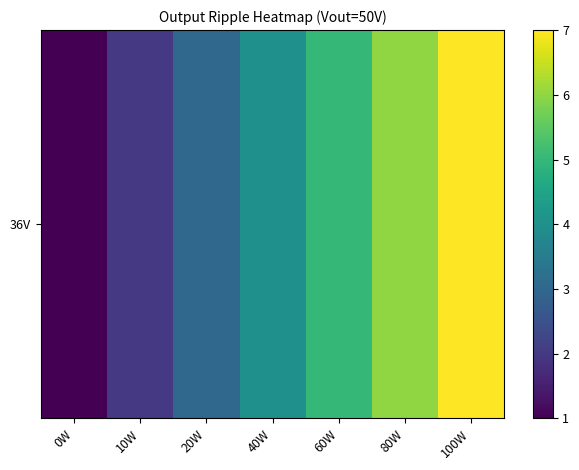

Reading left to right, transcribe all the data shown in this chart.

1	2	3	4	5	6	7